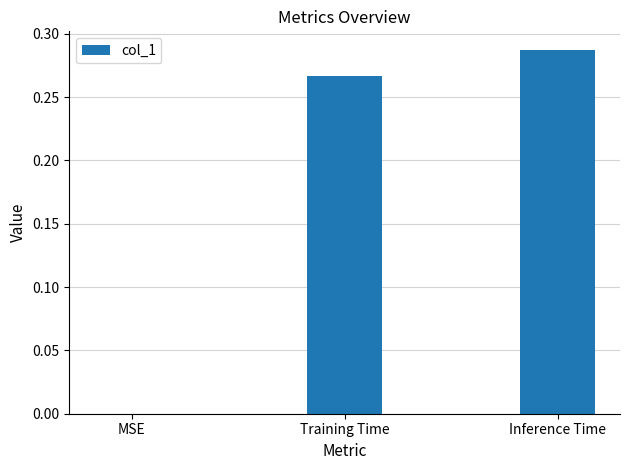

Is it true that the value at MSE is 0.2?

False